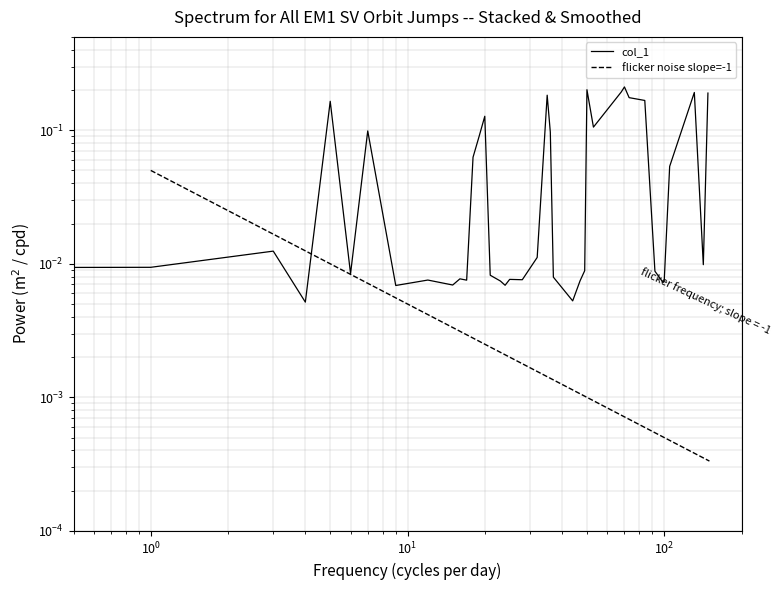

What is the change in value from 18 to 100?

-0.1